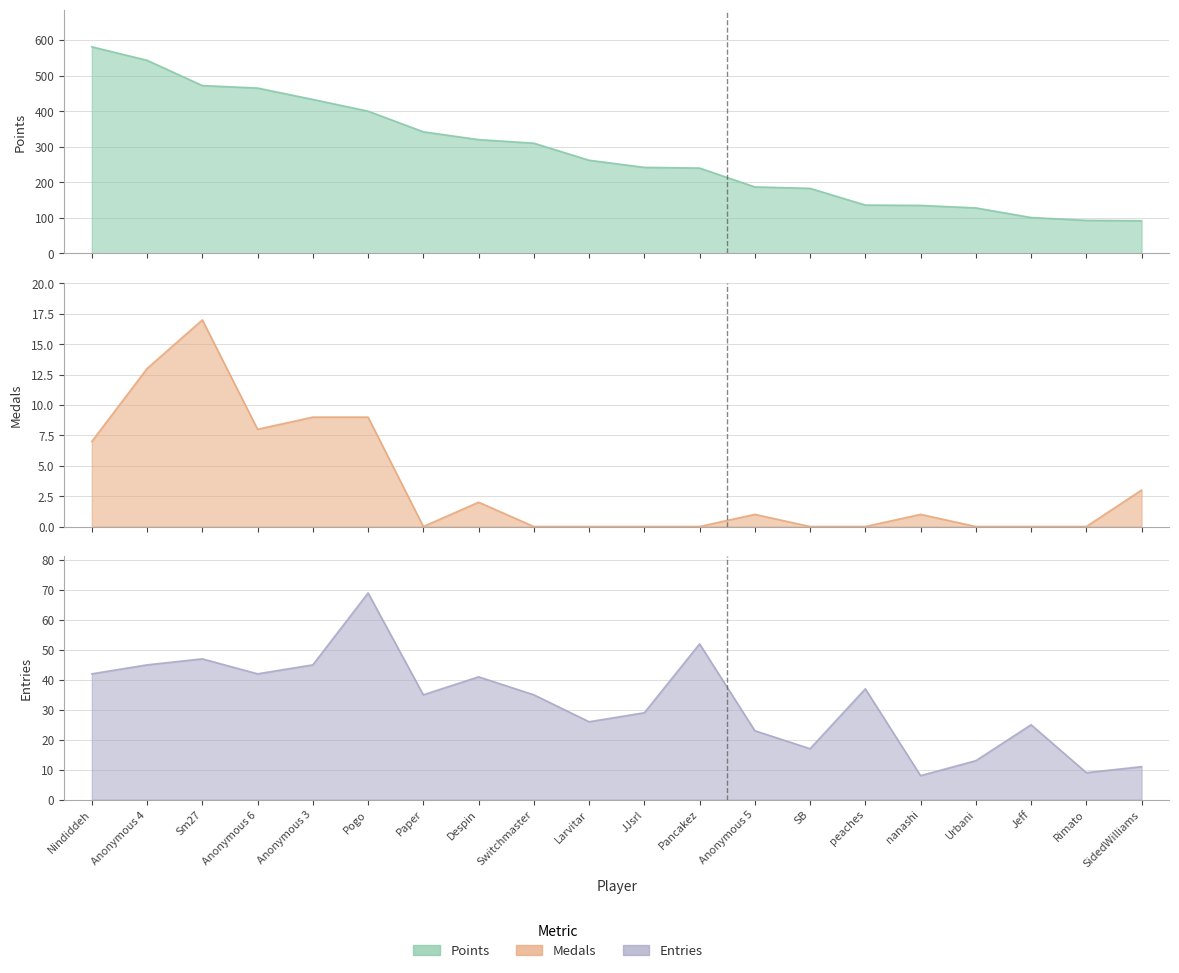

What is the label of the 2nd point from the left?

Anonymous 4